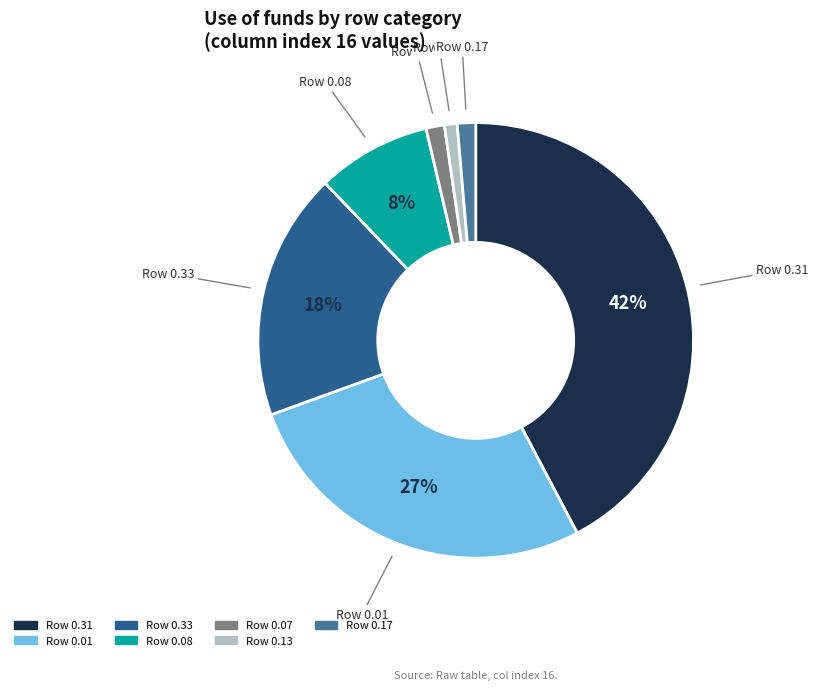

To the nearest percent, what is the average slice percentage?

14%